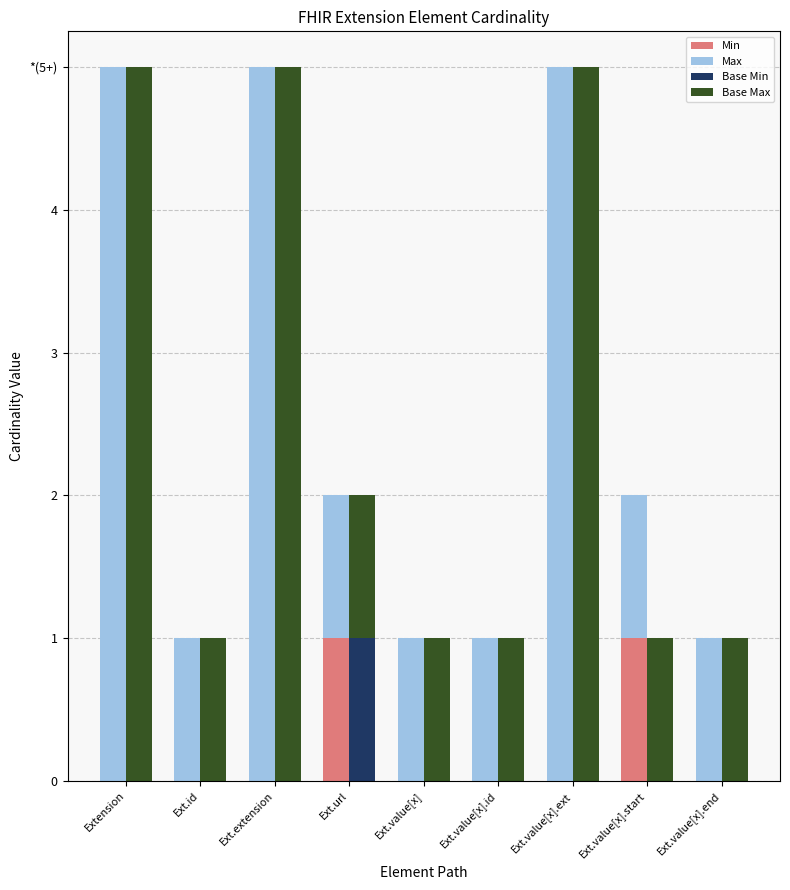

What is the difference between the highest and lowest values at Ext.value[x].start?

1